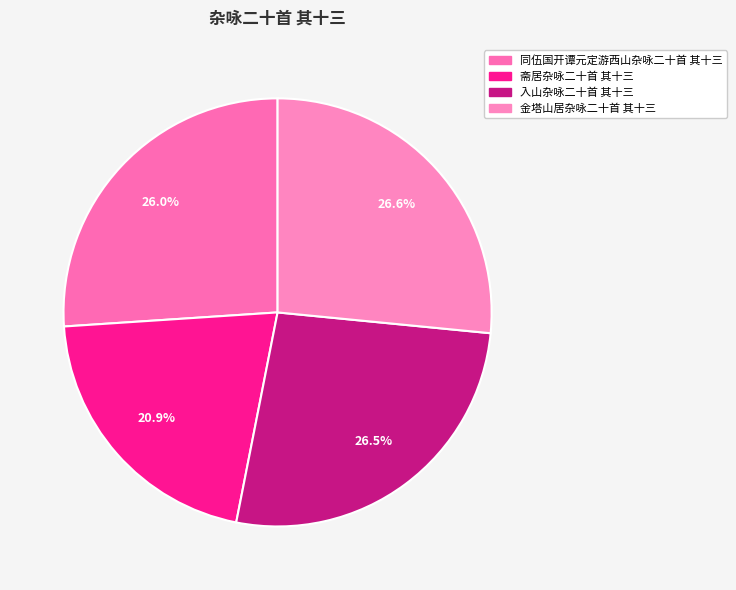

Count the number of slices in the pie.

4